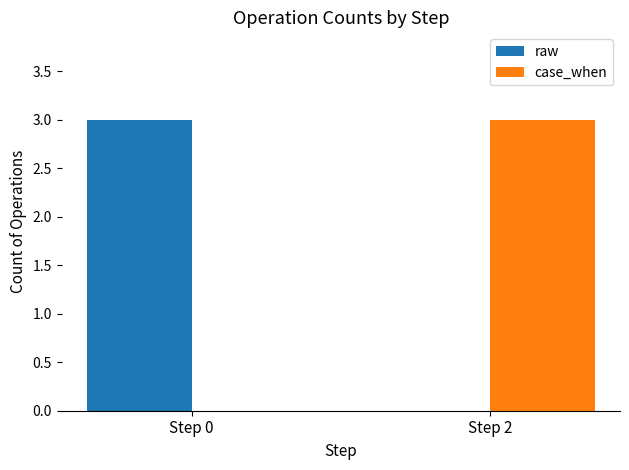

What is the sum of the case_when values at Step 2 and Step 0?

3